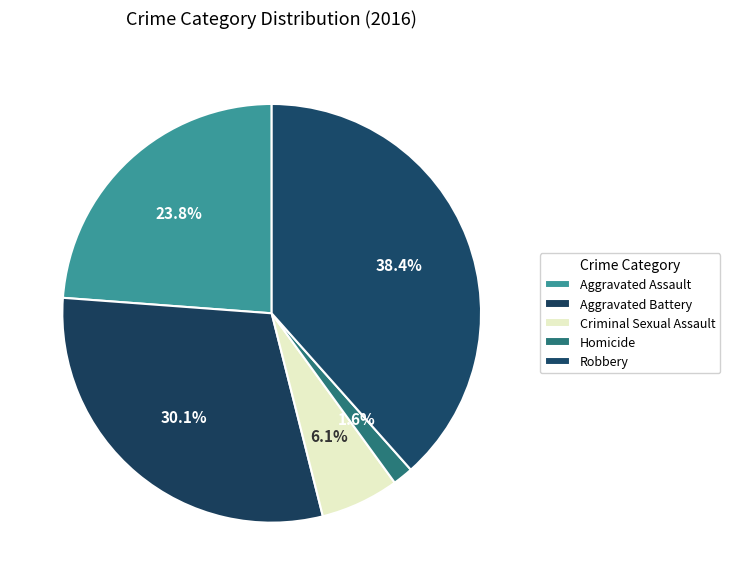

How many segments does this pie chart have?

5